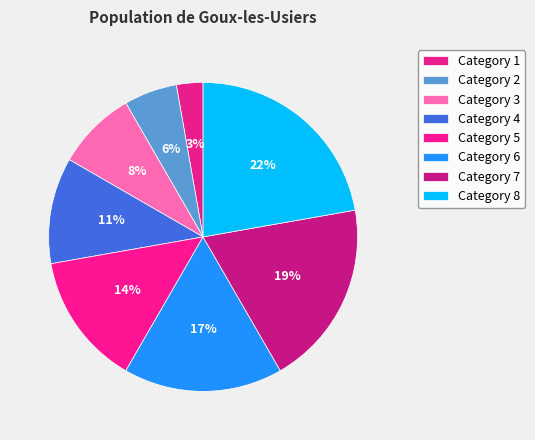

What is the smallest slice in the pie chart?

1